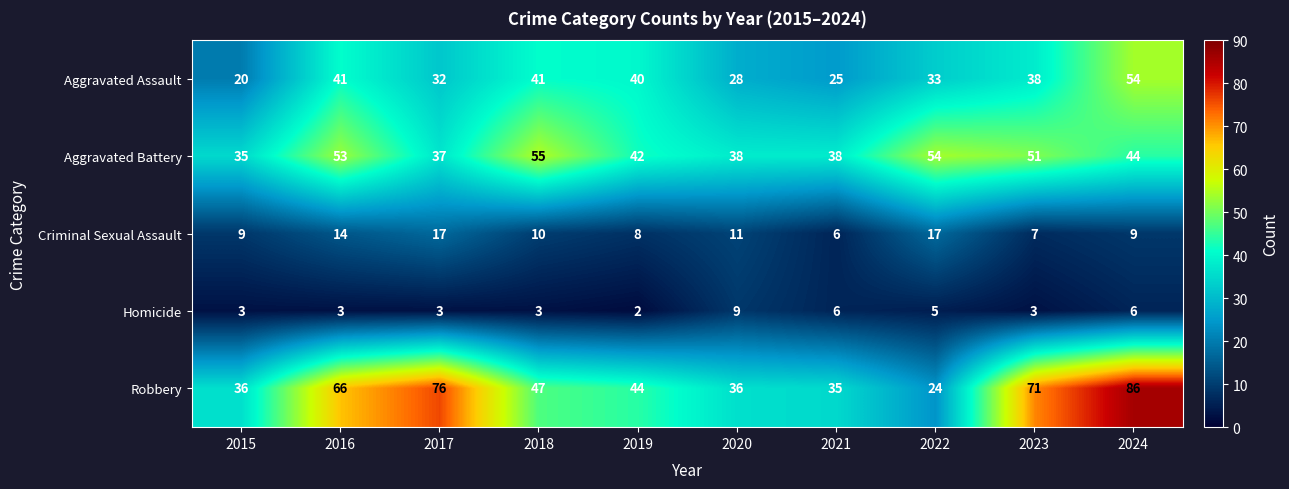

Rank the series at 2016 from highest to lowest value.

Robbery, Aggravated Battery, Aggravated Assault, Criminal Sexual Assault, Homicide